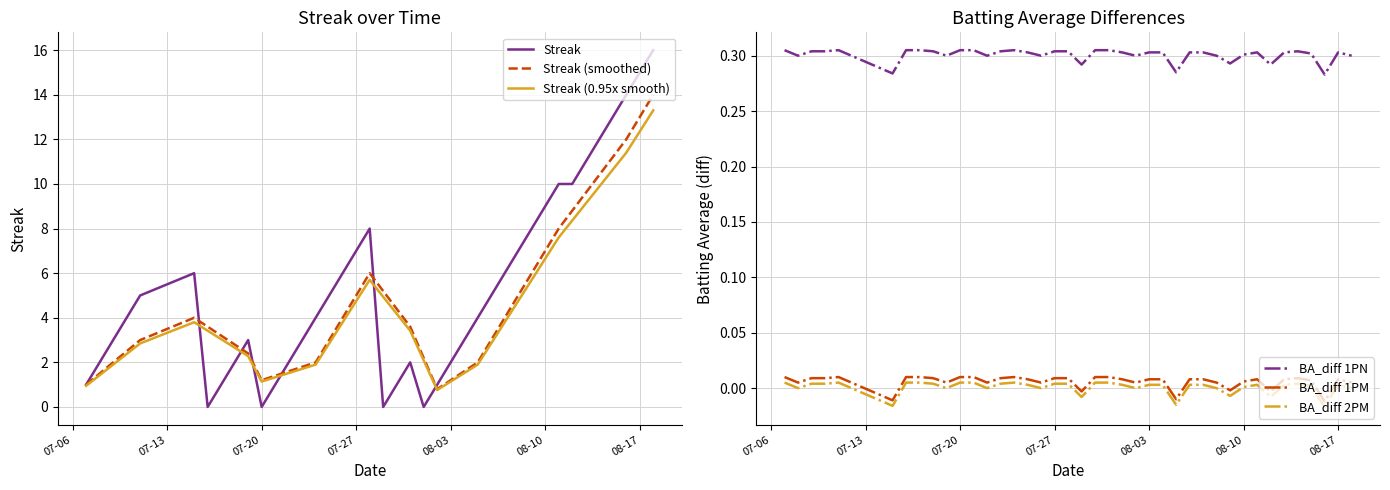

True or false: BA_diff 1PM has more than 2 points higher than both neighbors.

True